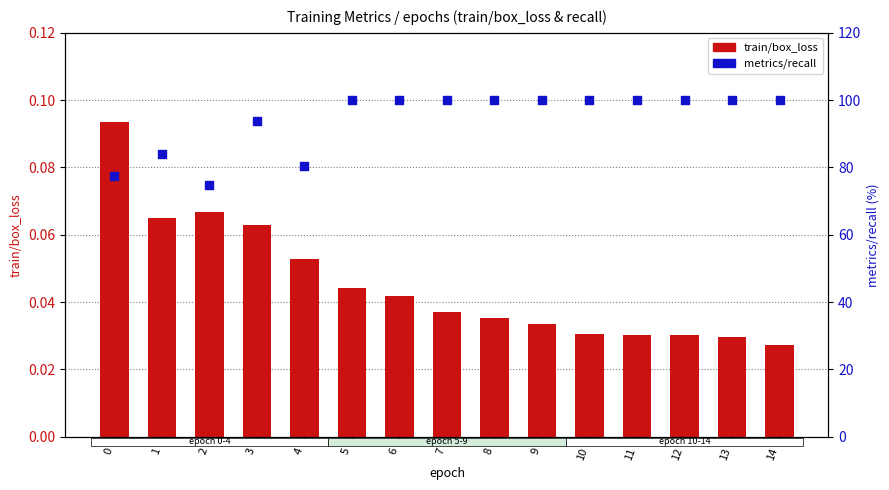

Which series reaches the minimum Y coordinate?

train/box_loss